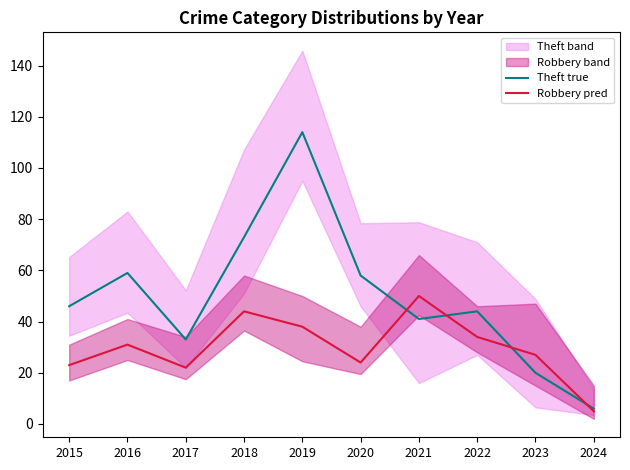

Reading left to right, extract all data points from this chart.

Theft true: 2015=46	2016=59	2017=33	2018=73	2019=114	2020=58	2021=41	2022=44	2023=20	2024=6
Robbery pred: 2015=23	2016=31	2017=22	2018=44	2019=38	2020=24	2021=50	2022=34	2023=27	2024=5